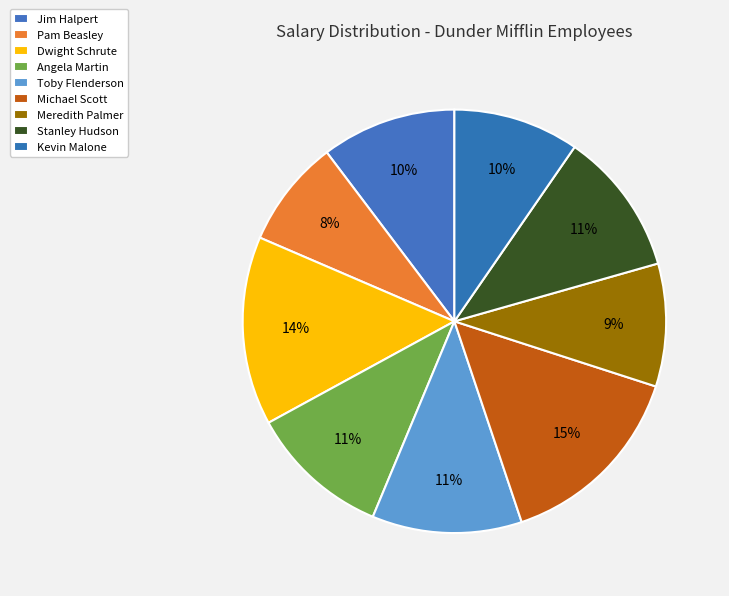

Count the number of slices in the pie.

9